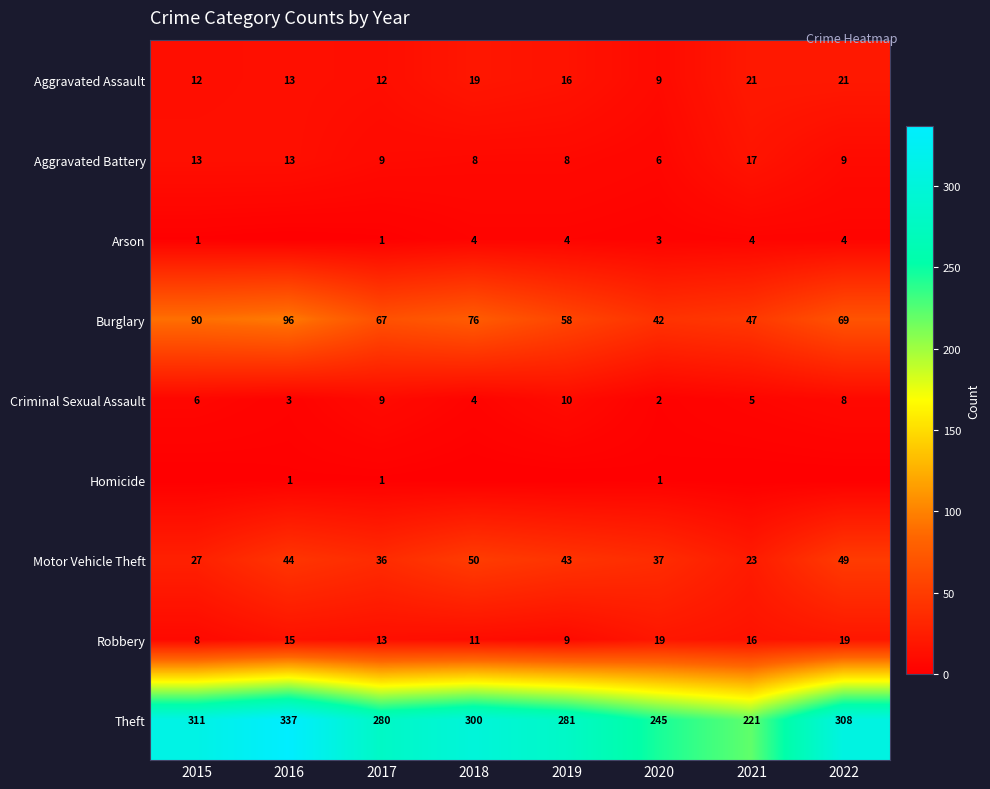

What is the difference between the maximum and minimum values in the Robbery series?

11